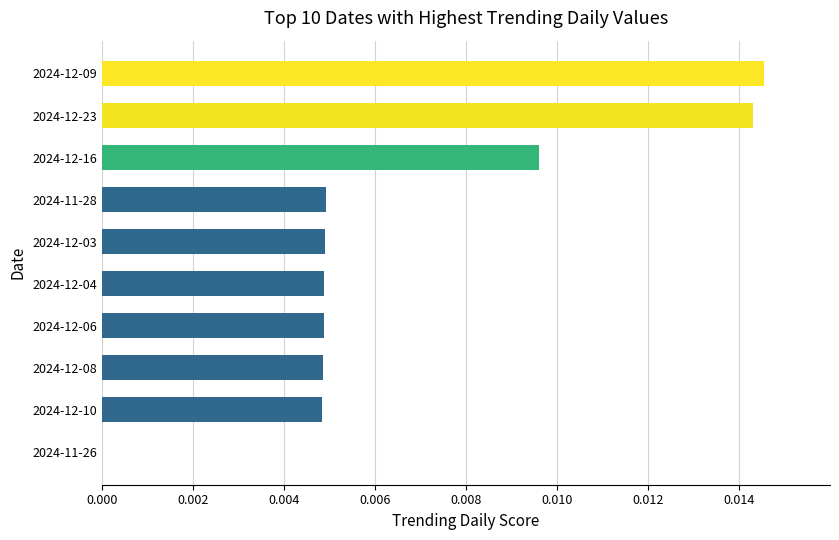

Between 2024-12-10 and 2024-12-16, which is larger?

2024-12-16